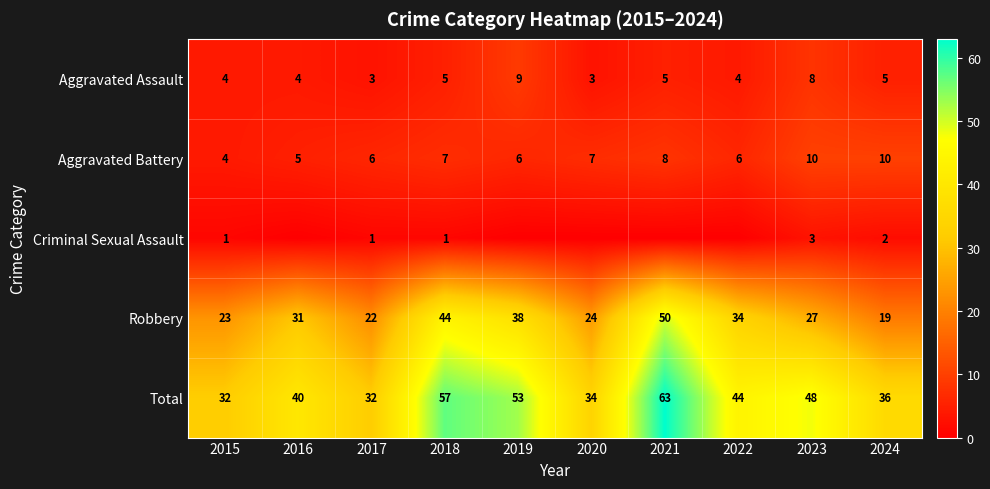

At which label is Total closest to 47?

2023